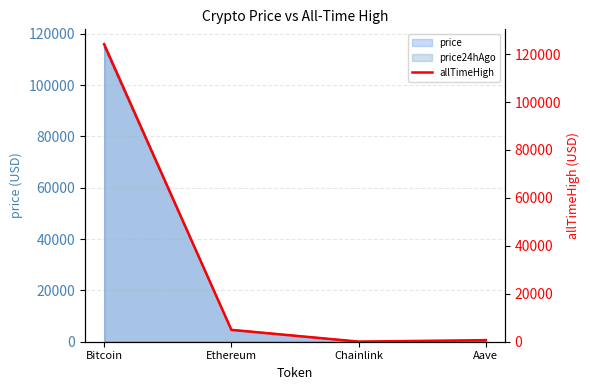

Read the price value at Bitcoin.

115939.0